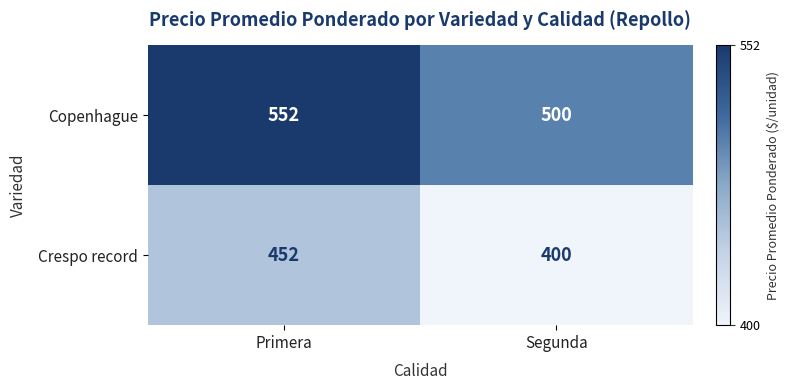

Rank the series at Segunda from lowest to highest value.

Crespo record, Copenhague